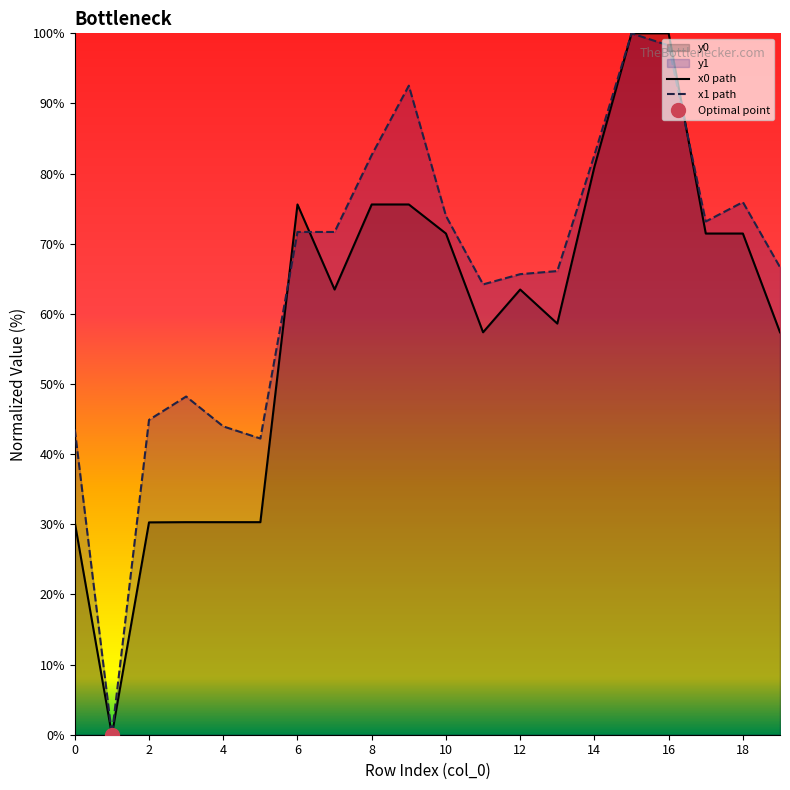

The x1 path series shows 44.0 at 4. True or false?

True